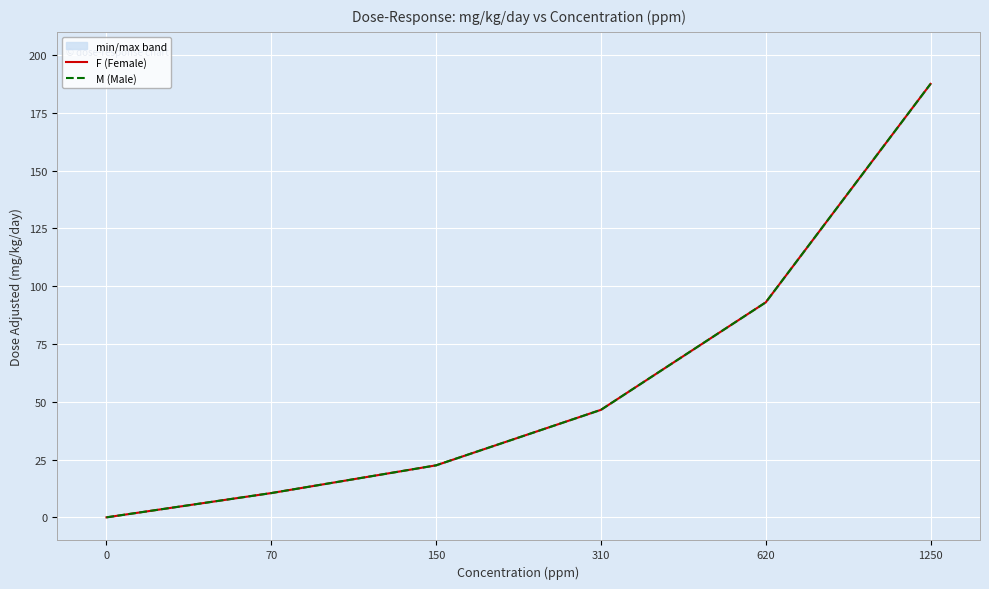

How many categories are shown in the chart?

6